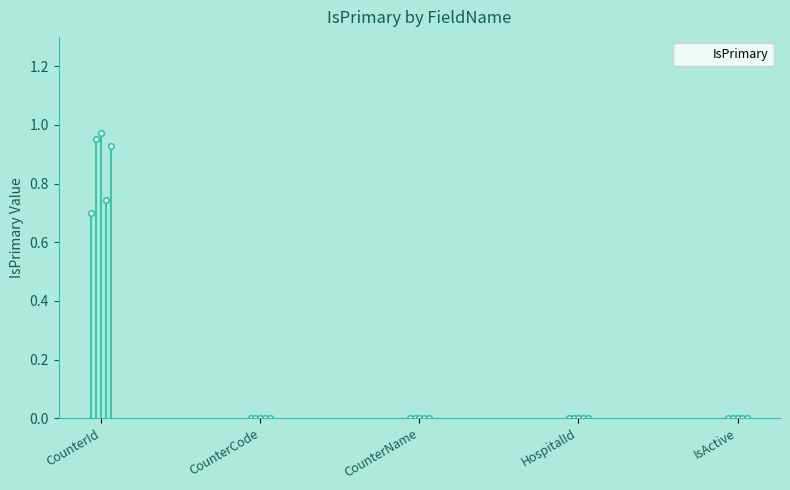

Rank the categories by value from lowest to highest.

CounterCode, CounterName, HospitalId, IsActive, CounterId